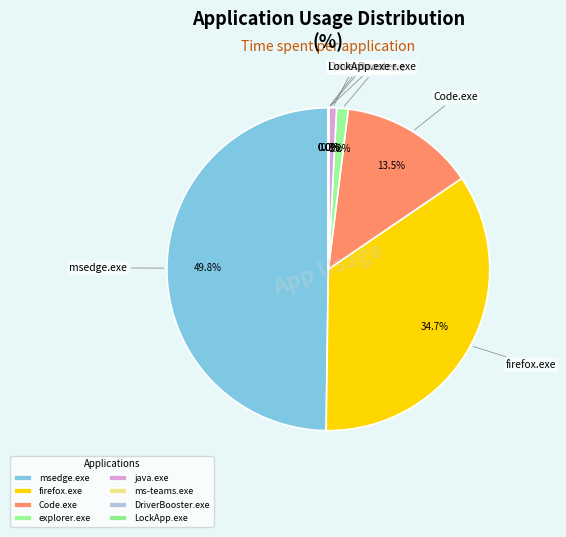

What is the smallest slice in the pie chart?

DriverBooster.exe